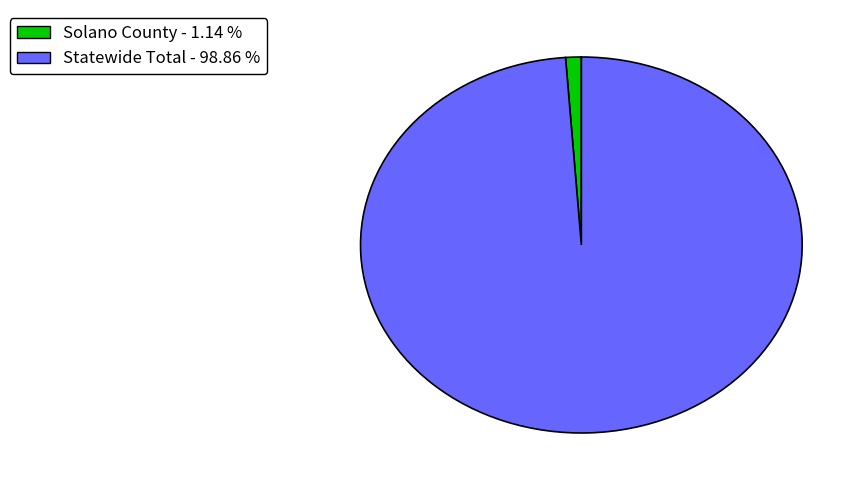

What is the smallest slice in the pie chart?

Solano County